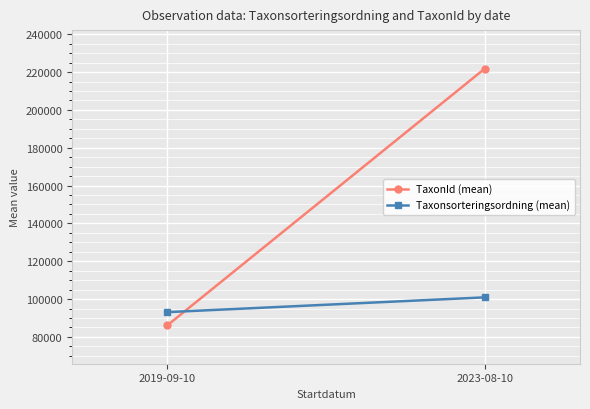

What is the lowest value of the Taxonsorteringsordning (mean) series?

93099